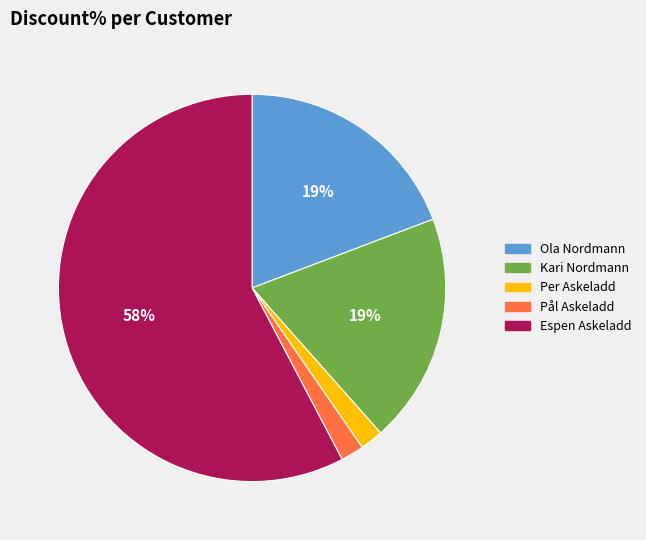

Does any single category account for the majority?

Yes